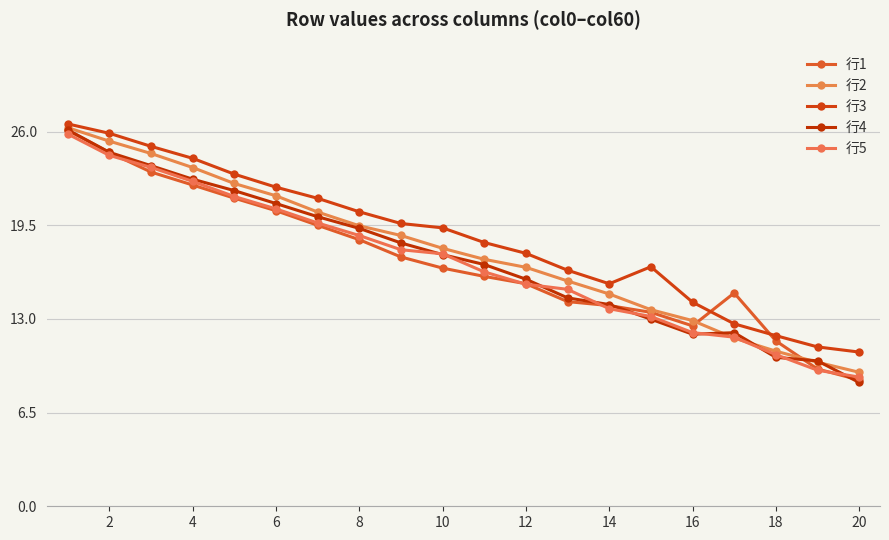

How many data points in 行4 are less than 17?

10